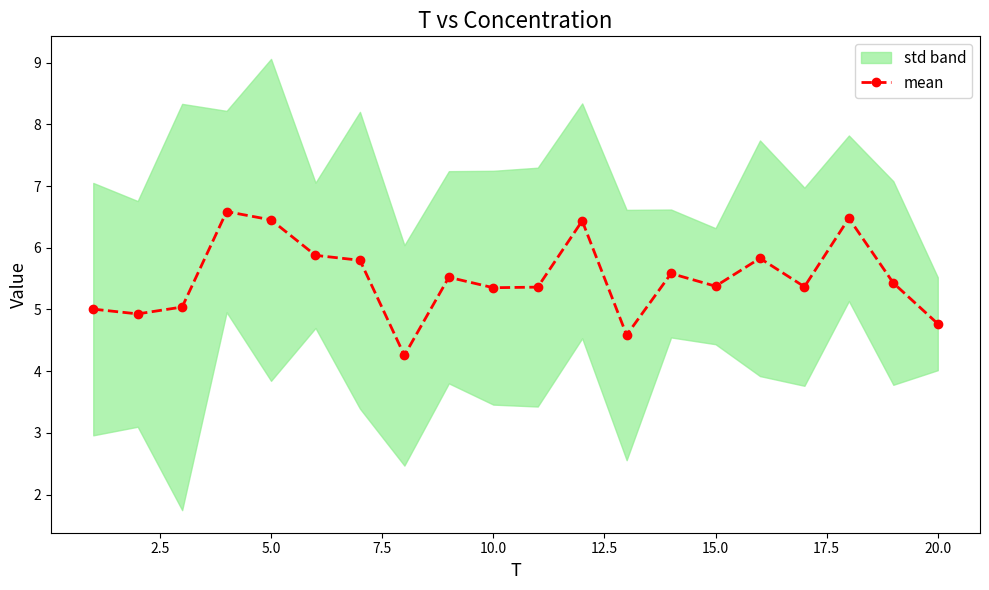

True or false: mean has more than 2 interior local peaks.

True